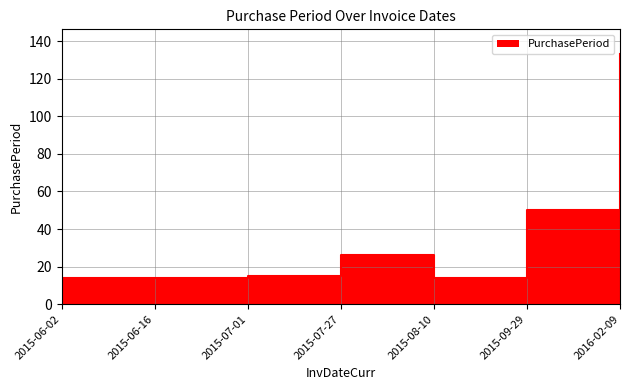

Which has a higher value, 2015-06-16 or 2015-08-10?

2015-06-16